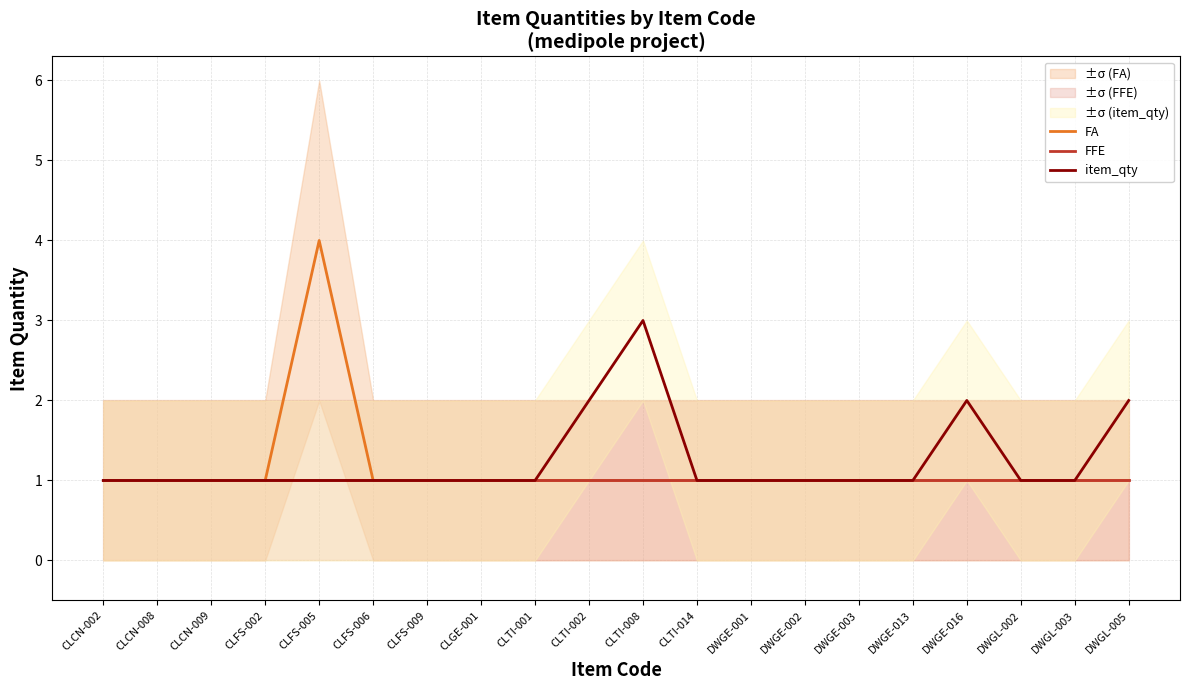

What is the label of the 17th point from the right?

CLFS-002